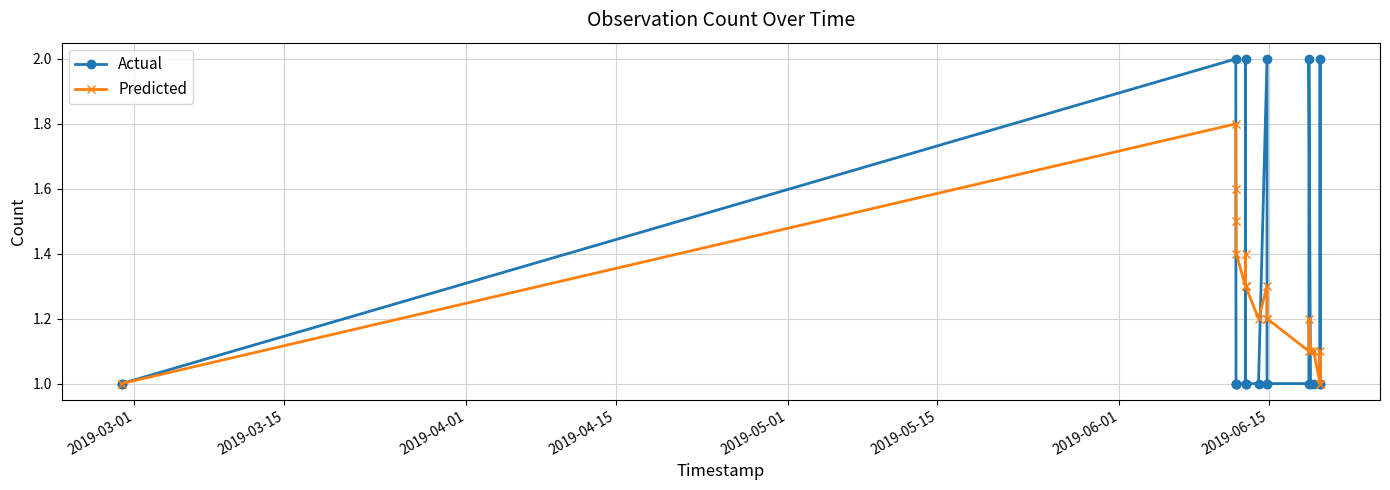

What is the value of the Predicted point at the 21st from the left?

1.0